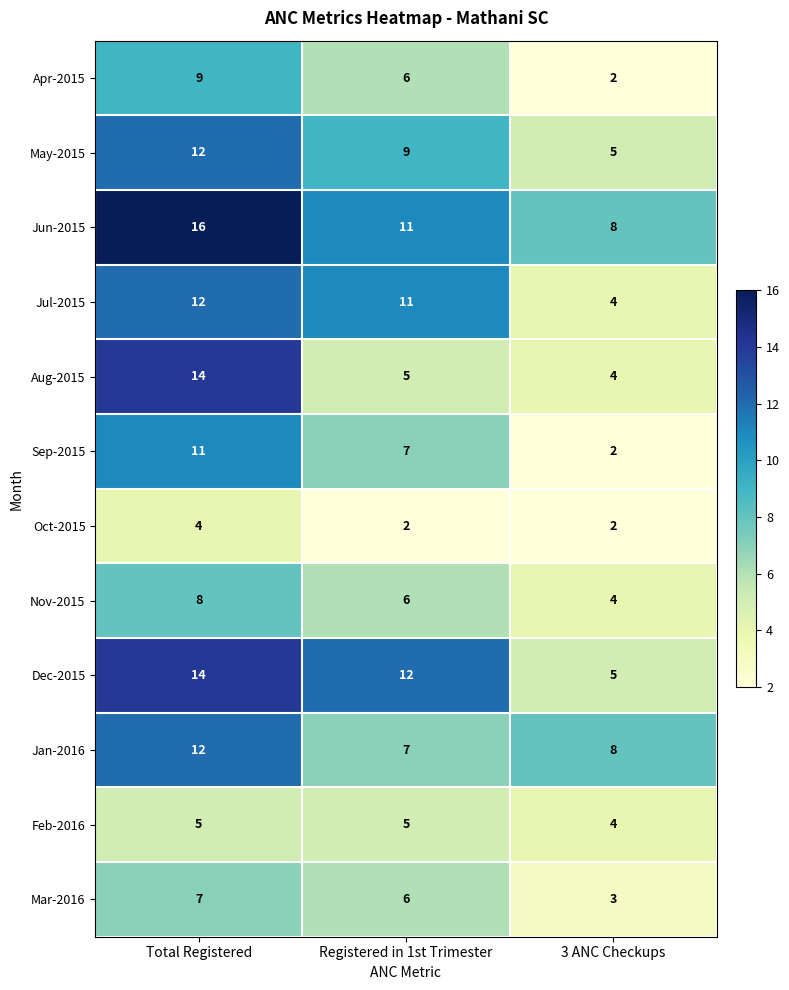

What is the average value of the Feb-2016 series?

5